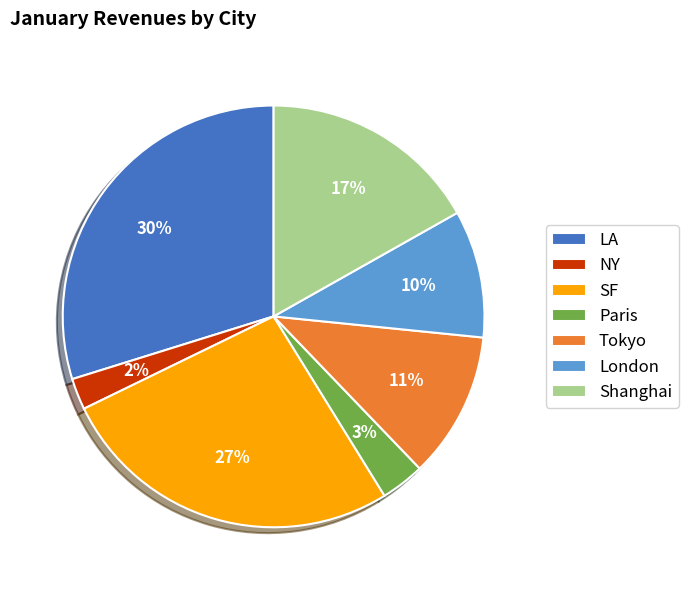

What is the smallest slice in the pie chart?

NY